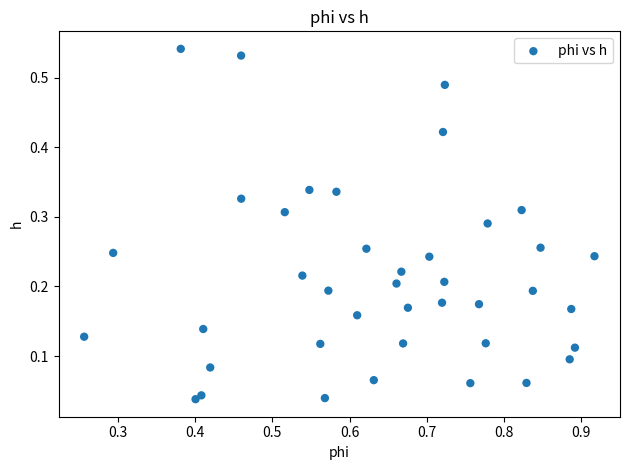

What is the range of X values (max minus min)?

0.7